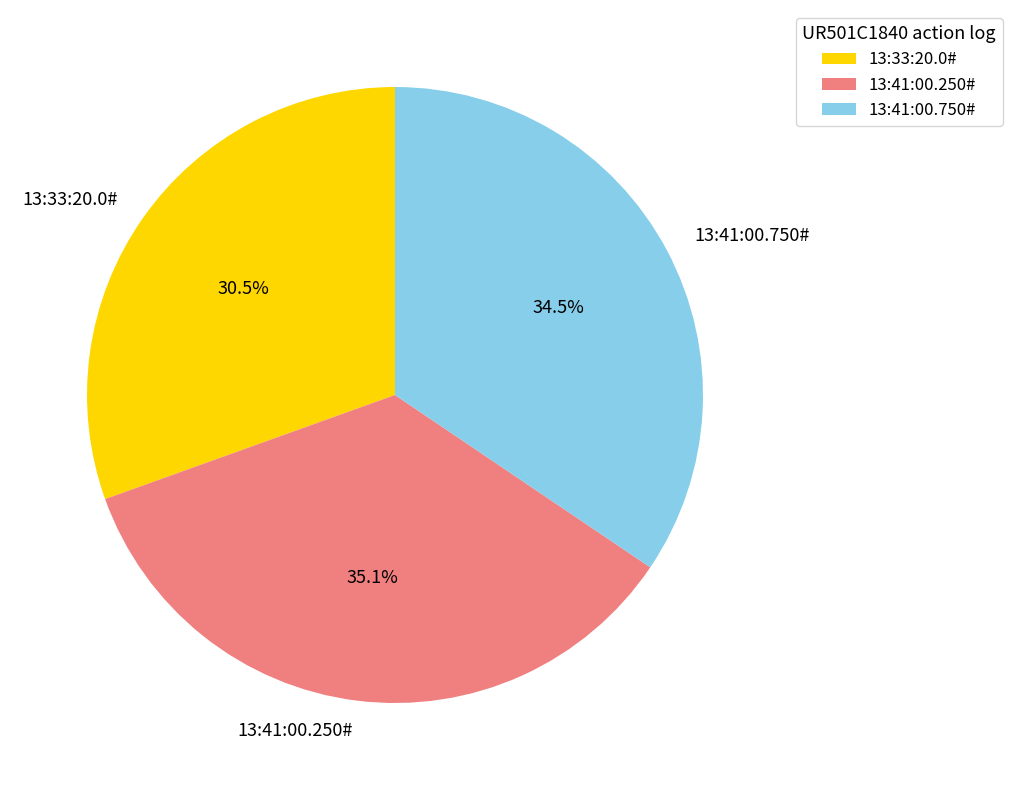

How many slices are in this pie chart?

3